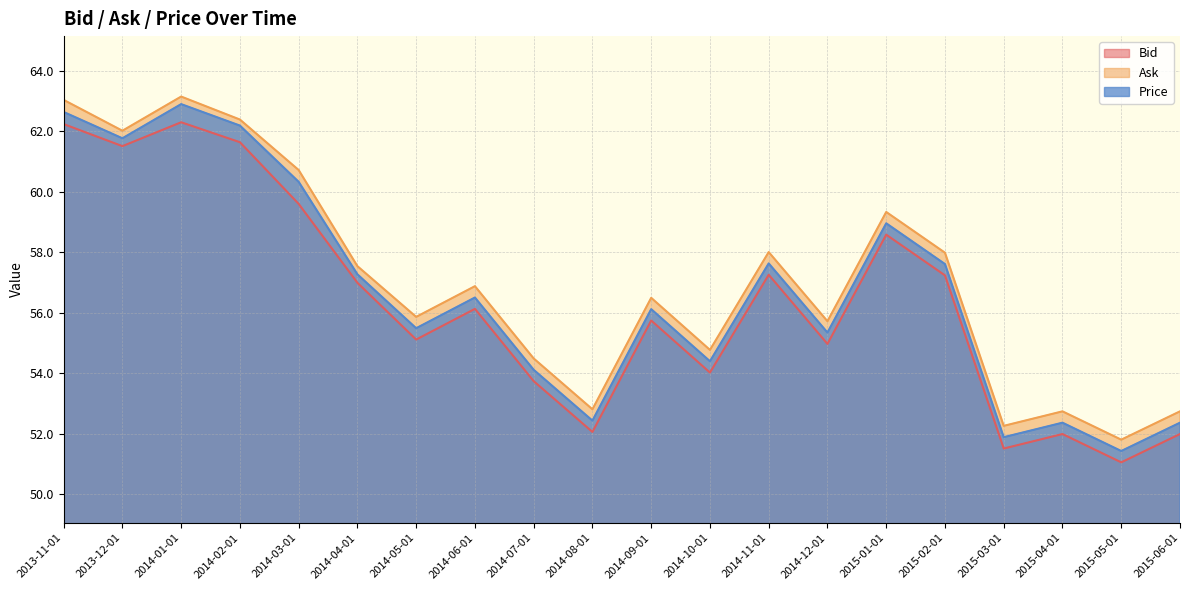

What is the spread (max minus min) of values at 2014-06-01?

0.8